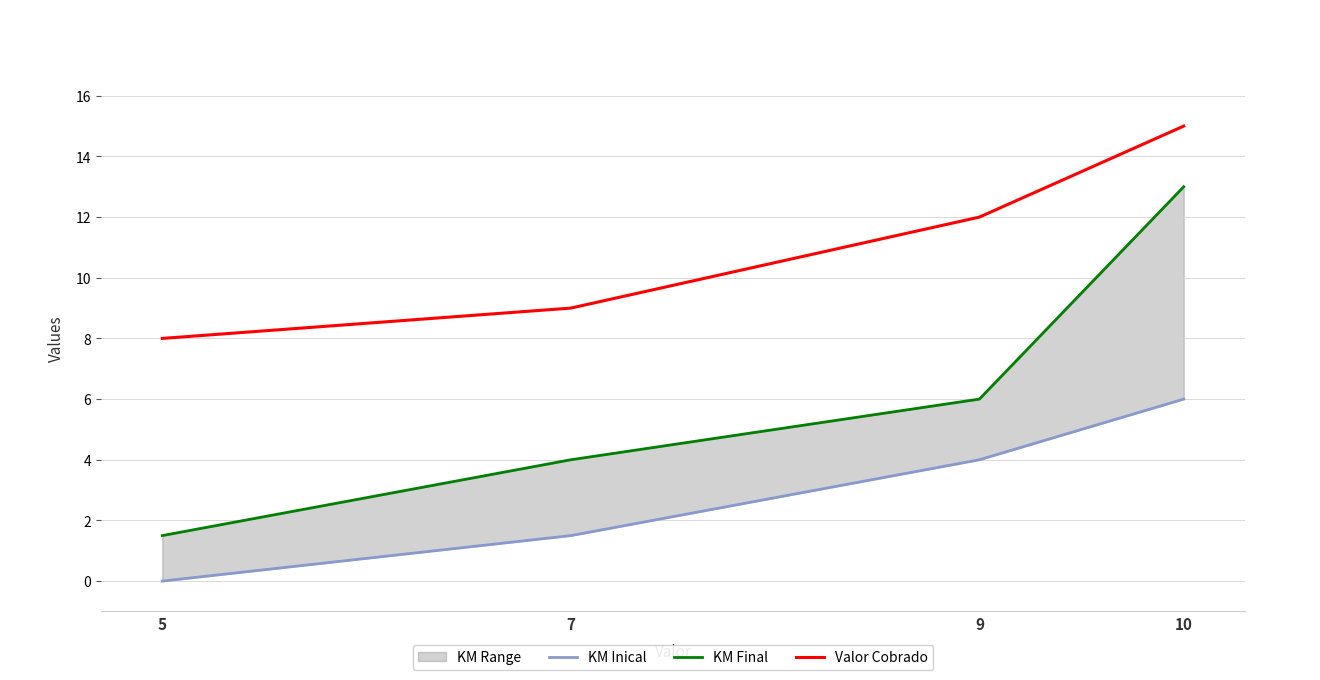

Rank the series at 5 from lowest to highest value.

KM Inical, KM Final, Valor Cobrado